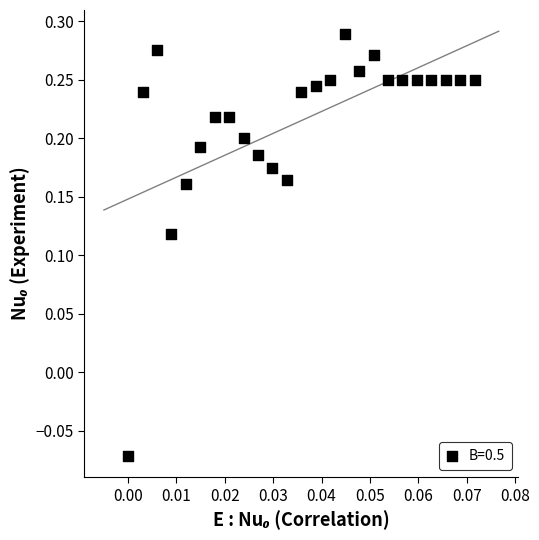

What is the range of Y values (max minus min)?

0.4